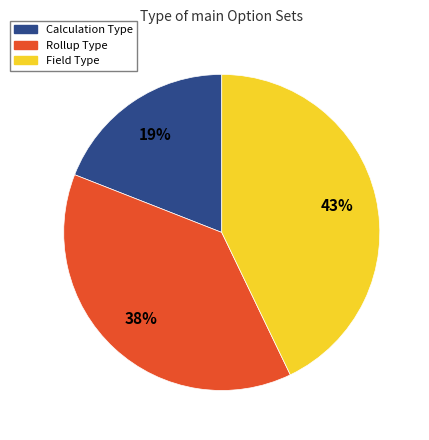

To the nearest percent, what is the average slice percentage?

33%